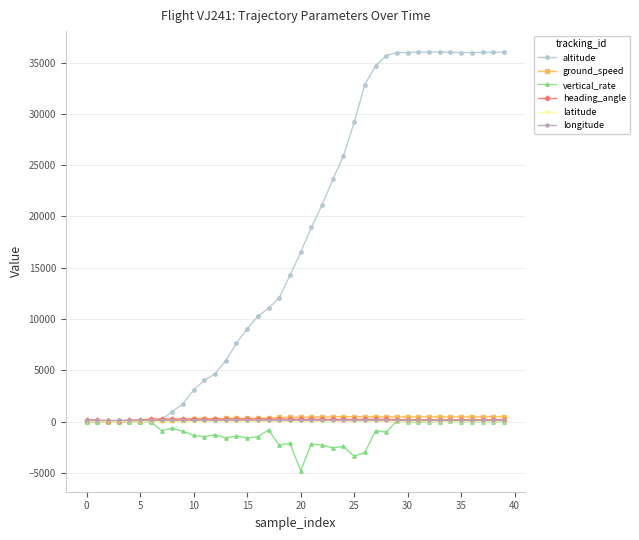

Which series has the largest range (max minus min)?

altitude